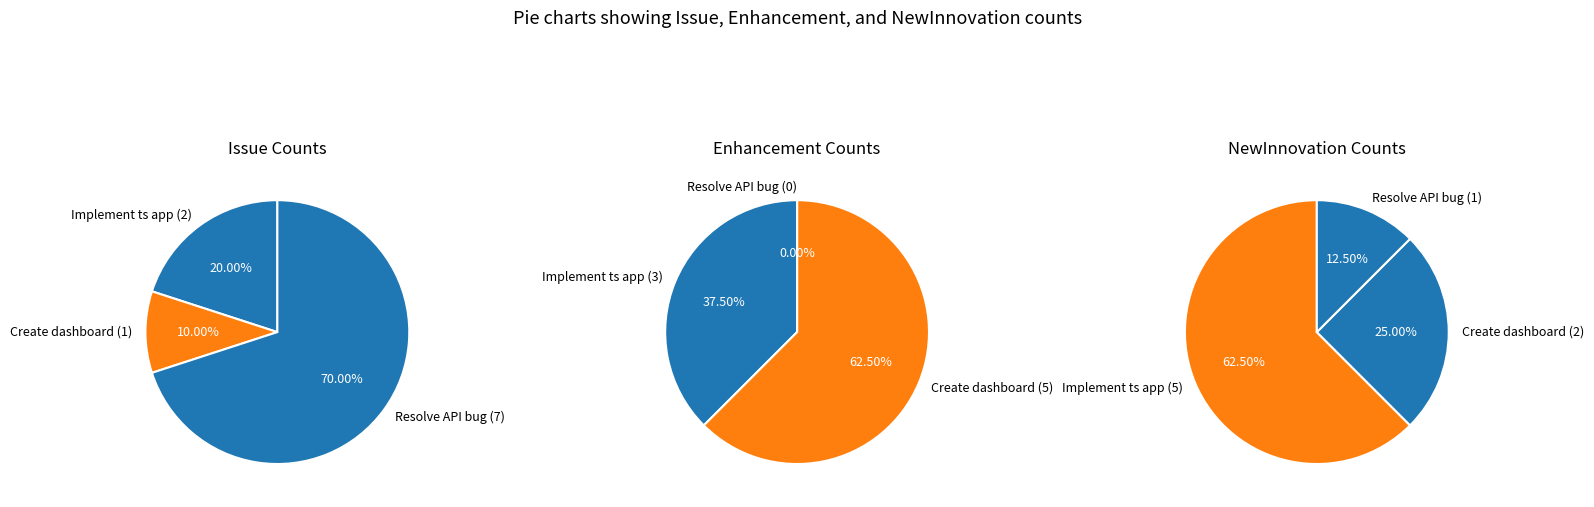

What percentage is NOT represented by Resolve the API bug?

30.0%